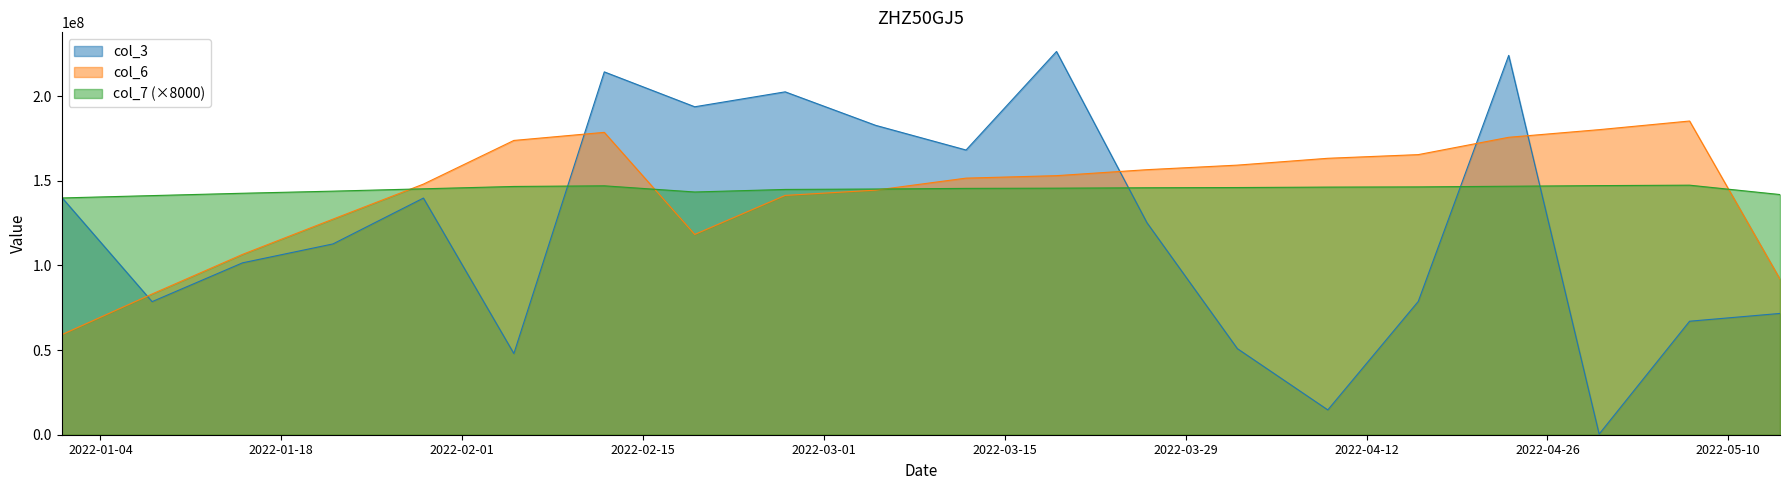

How many values in the col_6 series exceed 153080913?

9